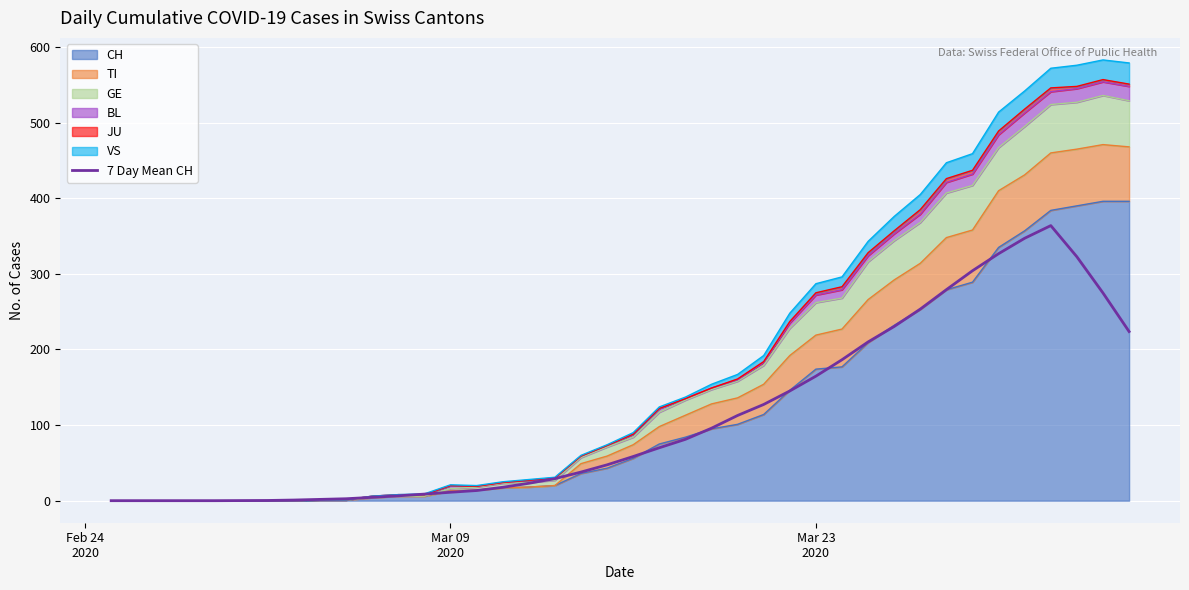

The value at 7 is 0.3. True or false?

False